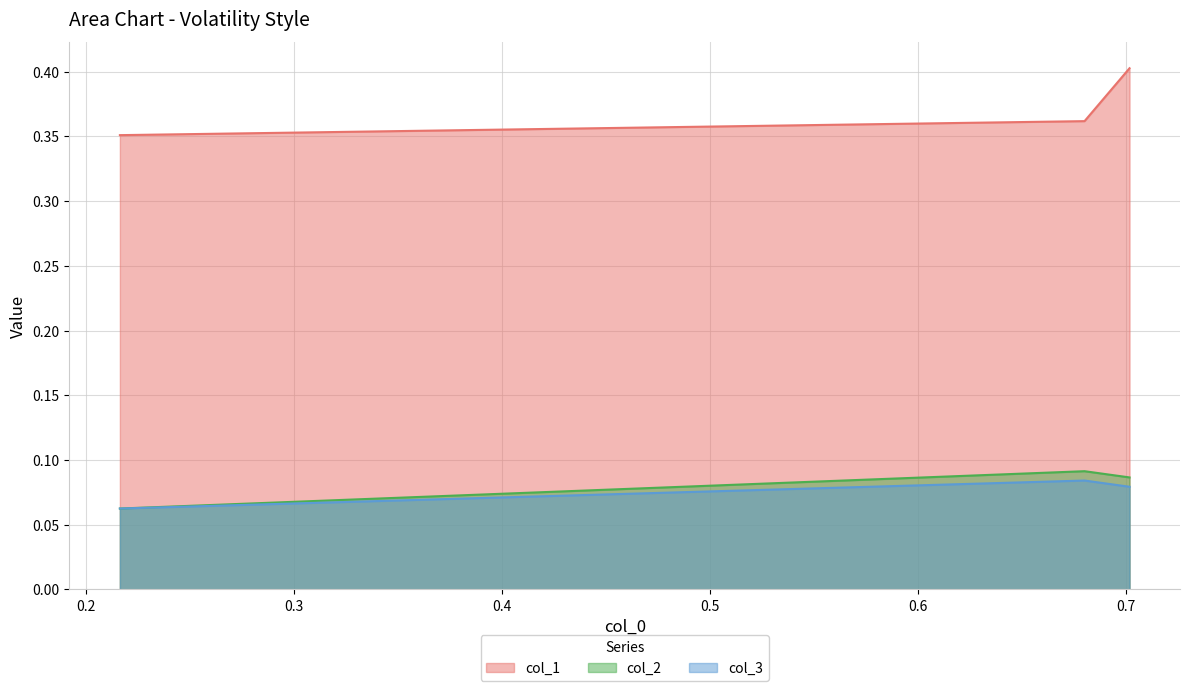

What is the sum of all col_3 values?

0.2